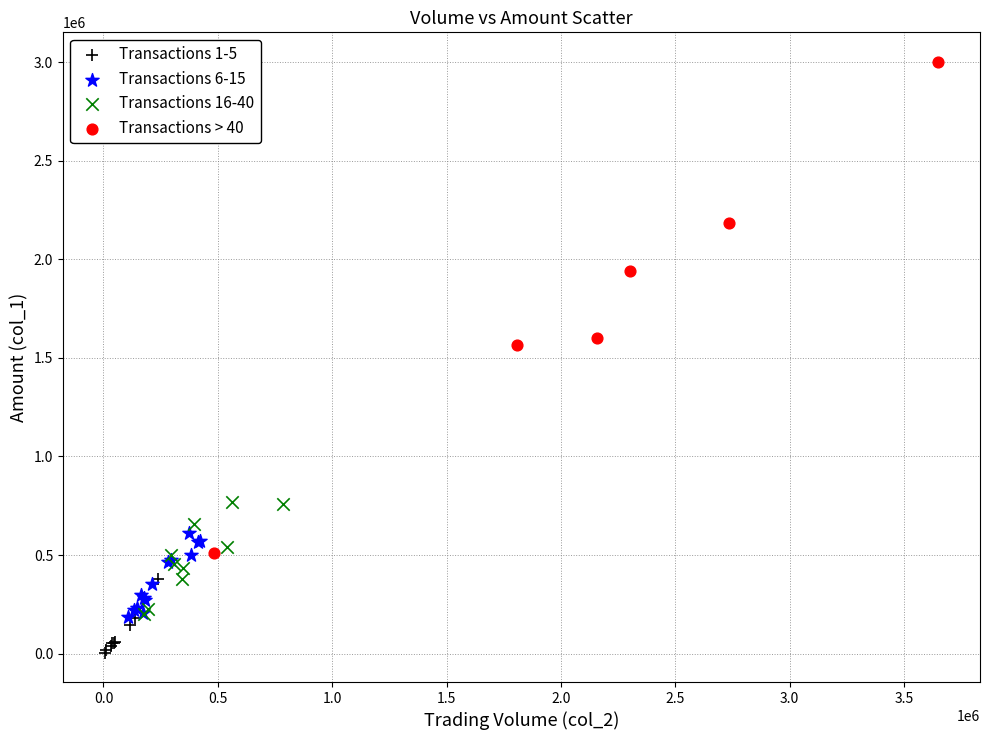

Which series has the largest Y range (max minus min)?

Transactions > 40